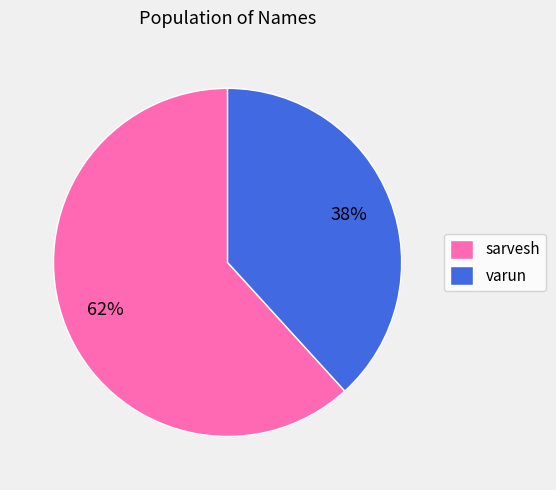

Which category has the smallest portion of the pie?

varun